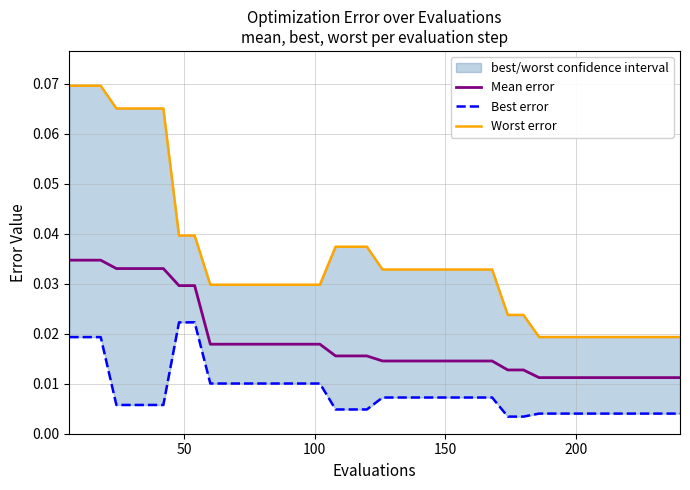

List the series in order of their overall mean, highest first.

Worst error, Mean error, Best error